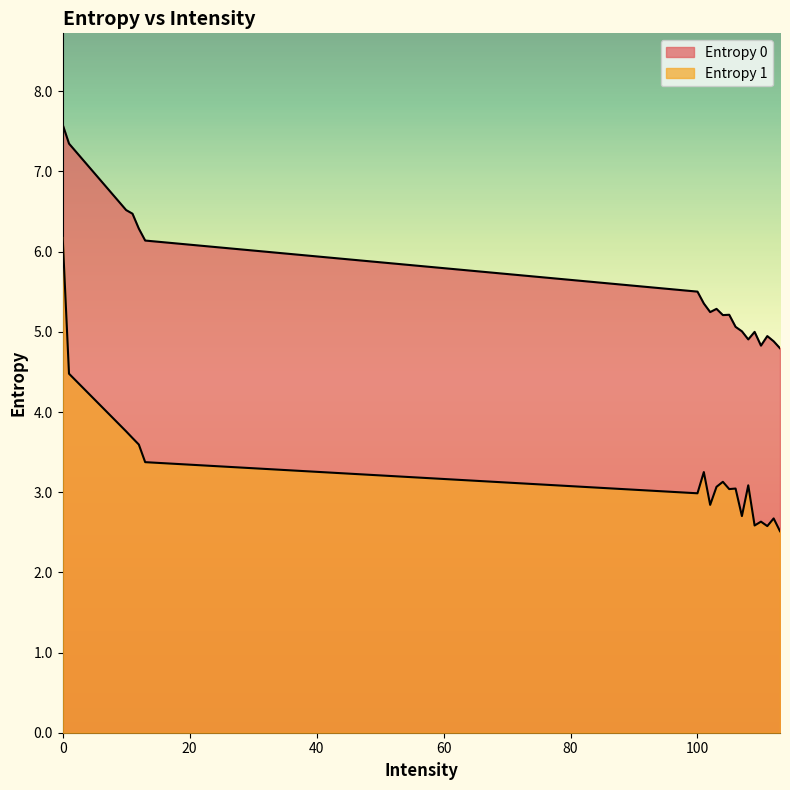

True or false: Entropy 0 and Entropy 1 cross at least once.

False